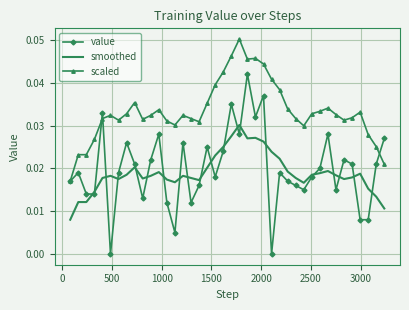

What are all the series names shown in the legend?

value, smoothed, scaled